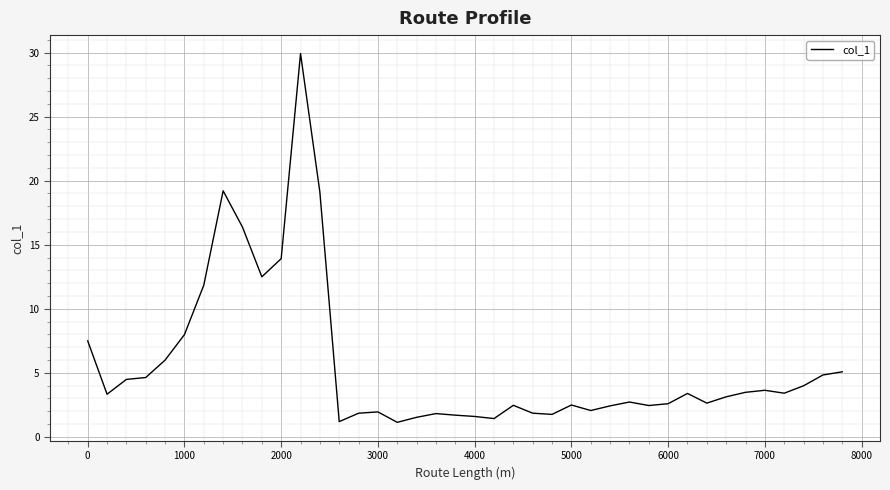

What is the greatest value displayed?

29.9